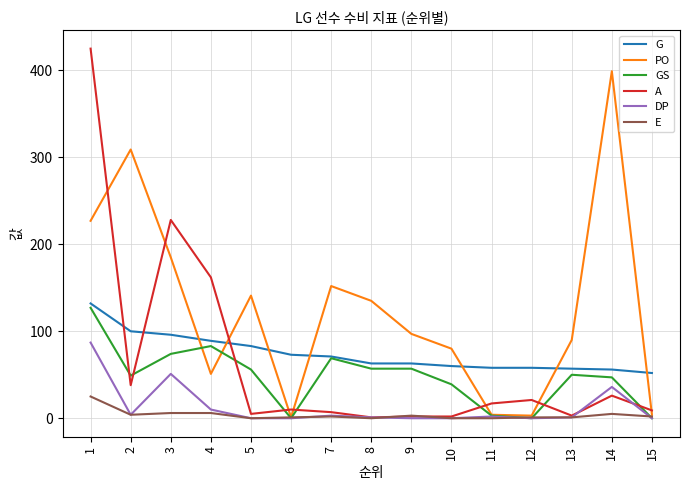

At how many categories does at least one series exceed 22?

15